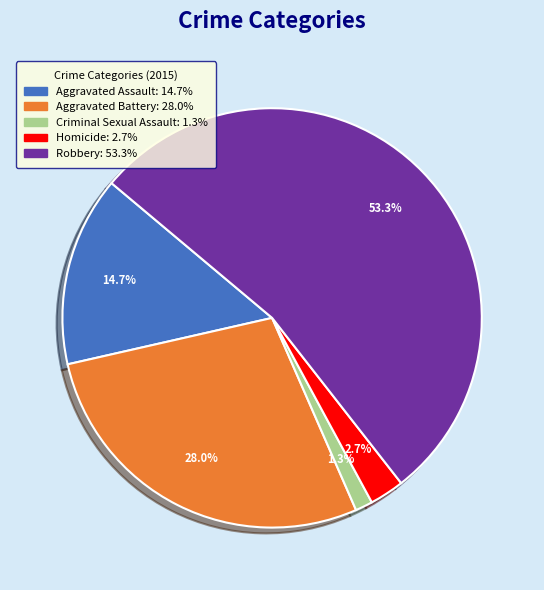

Count the number of slices in the pie.

5